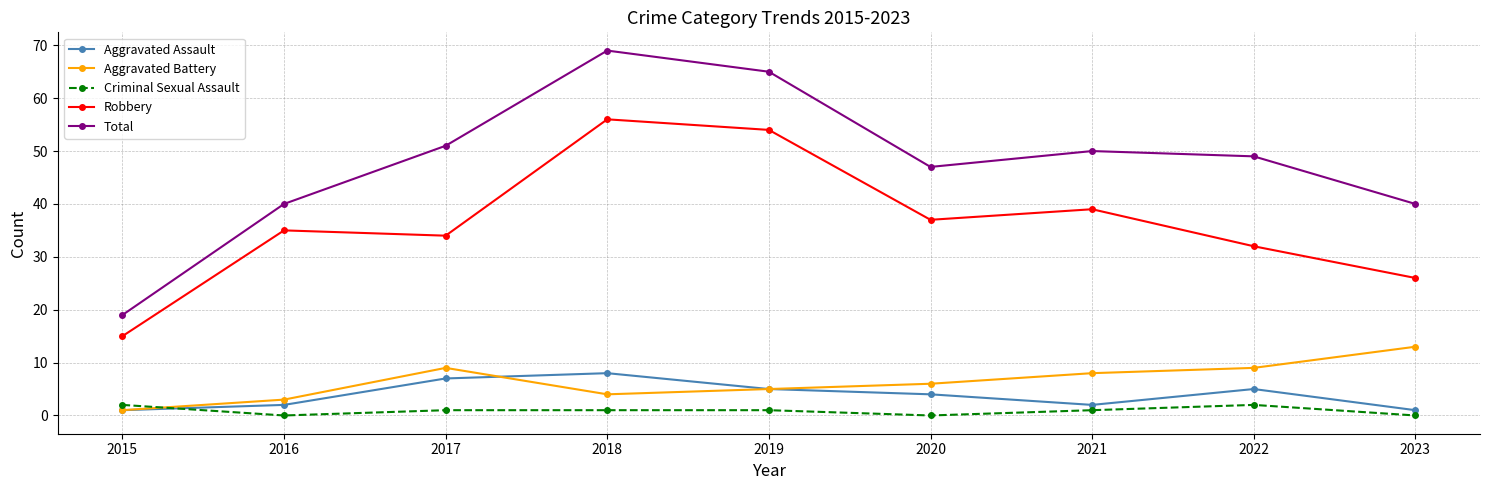

Rank the series by their maximum value, from highest to lowest.

Total, Robbery, Aggravated Battery, Aggravated Assault, Criminal Sexual Assault